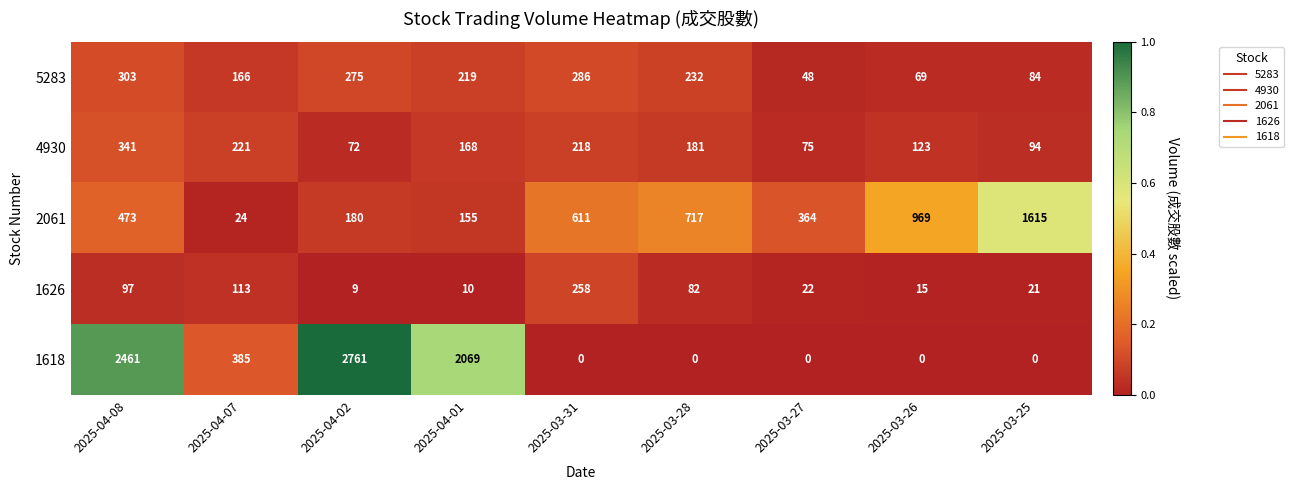

Where is 1626 nearest to the value 133?

2025-04-07